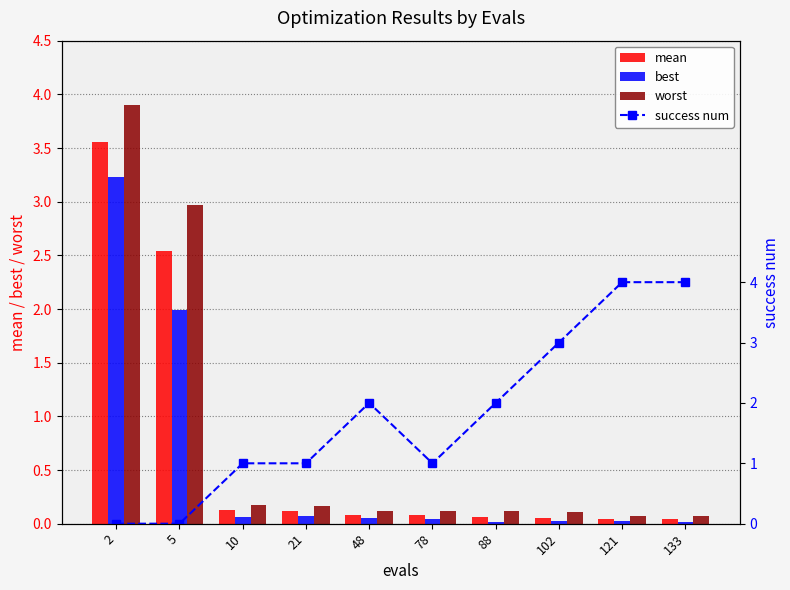

What is the difference between the maximum and minimum values in the mean series?

3.5